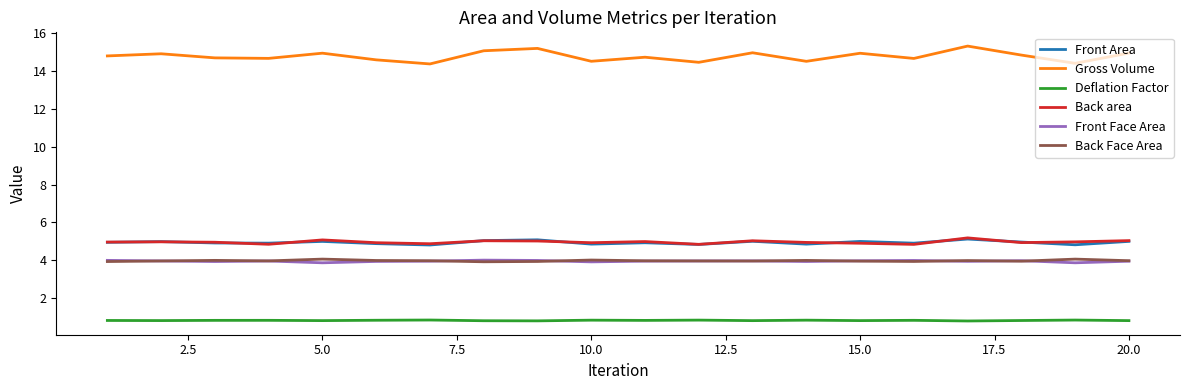

What are all the series names shown in the legend?

Front Area, Gross Volume, Deflation Factor, Back area, Front Face Area, Back Face Area